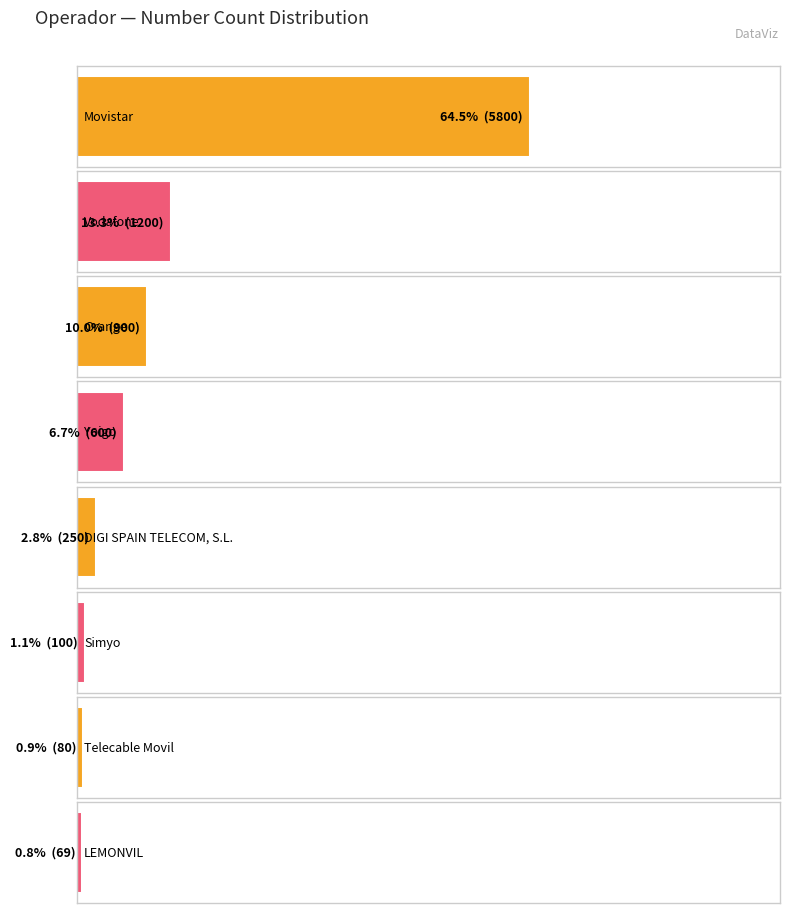

The value at Telecable Movil is 130. True or false?

False